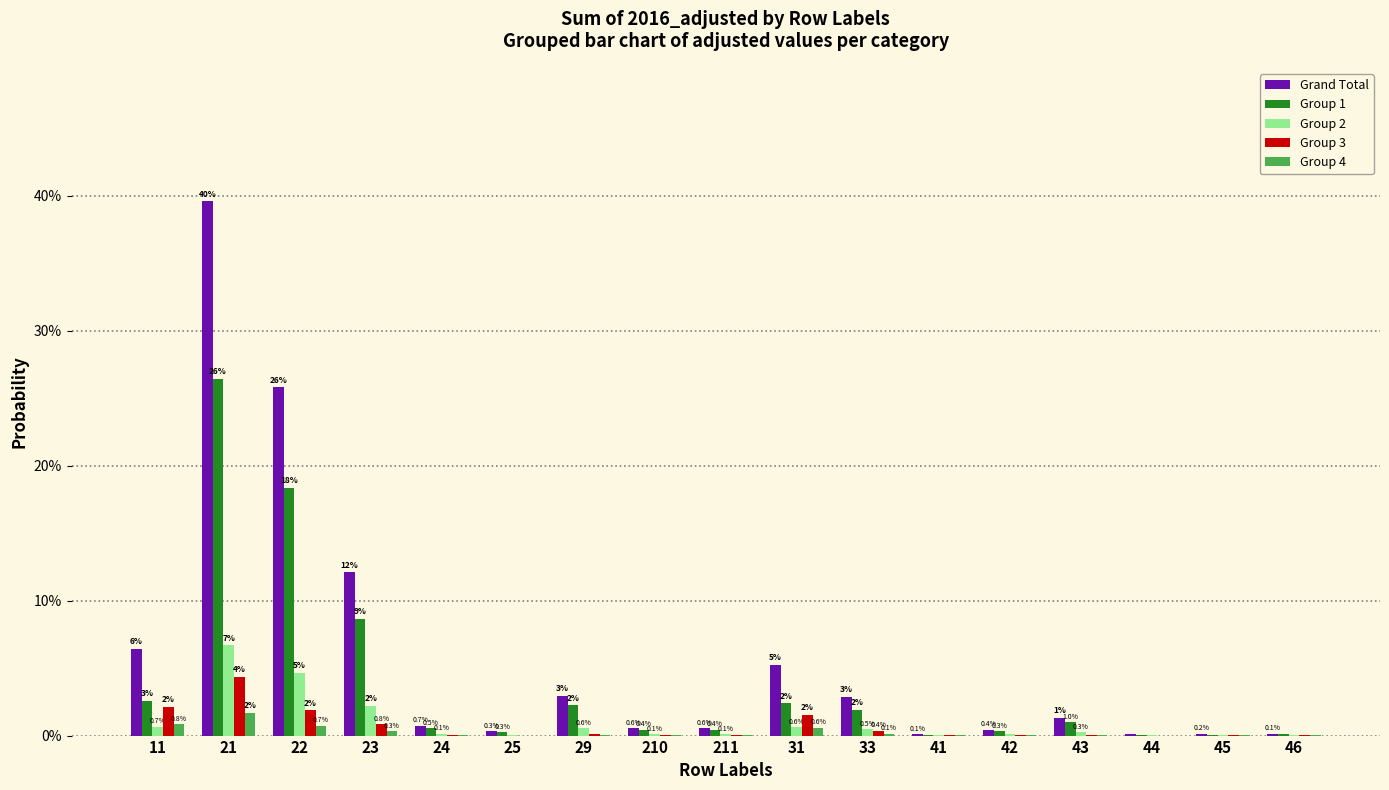

What are all the series names shown in the legend?

Grand Total, Group 1, Group 2, Group 3, Group 4